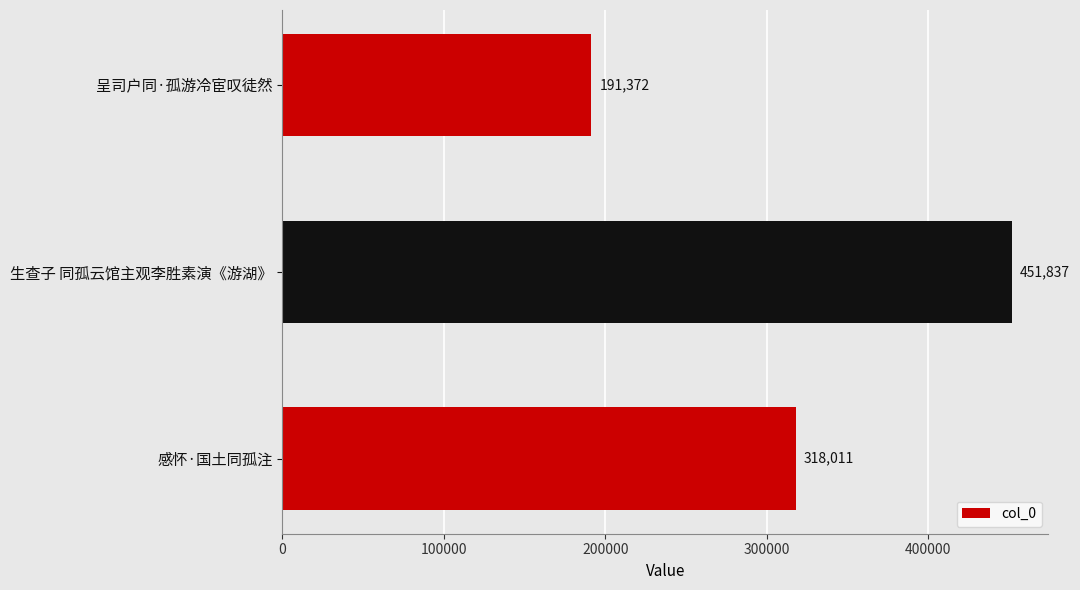

True or false: the data shows 103987 at 呈司户同·孤游冷宦叹徒然.

False